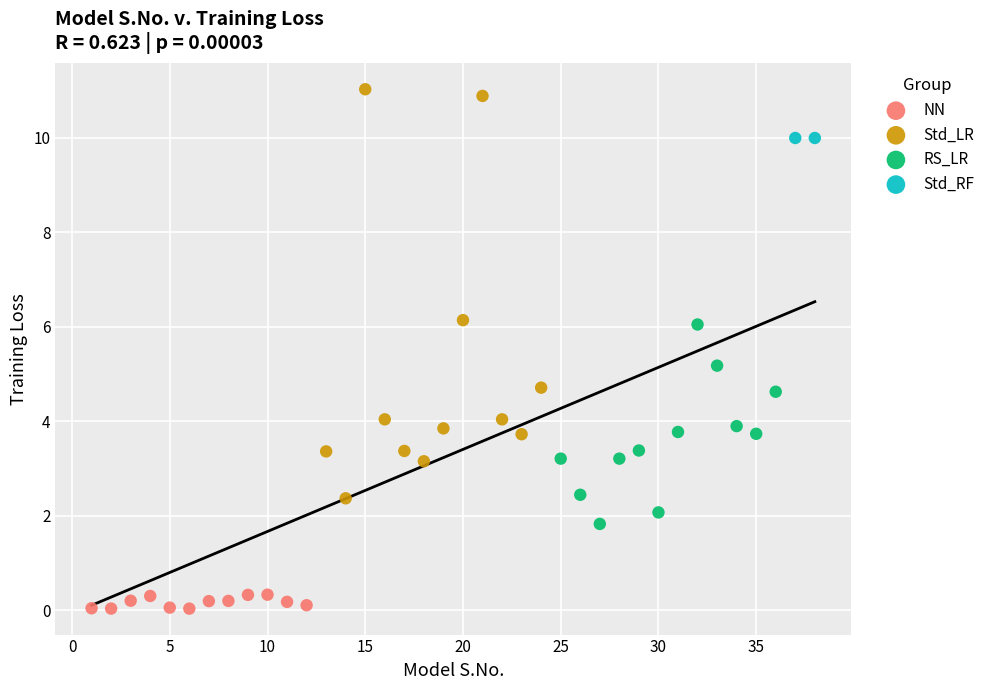

What are all the series names shown in the legend?

NN, Std_LR, RS_LR, Std_RF